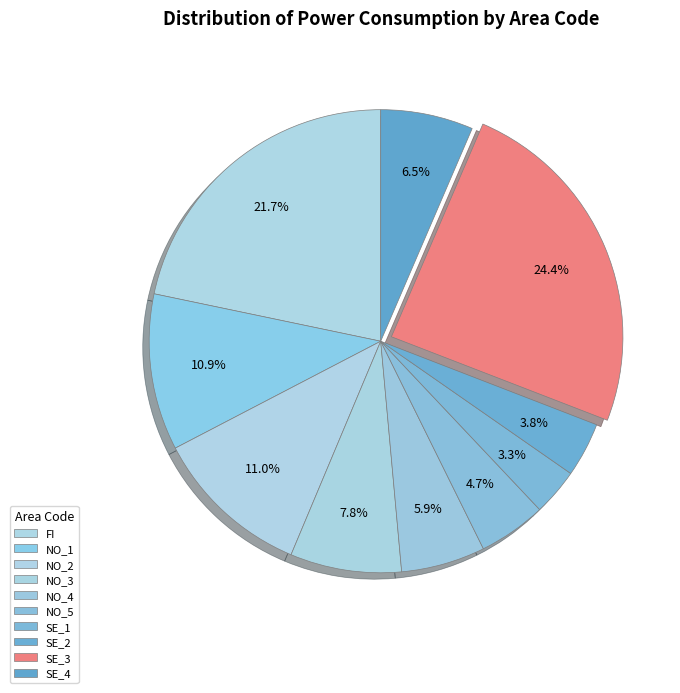

Does NO_2 account for over 50% of the chart?

No